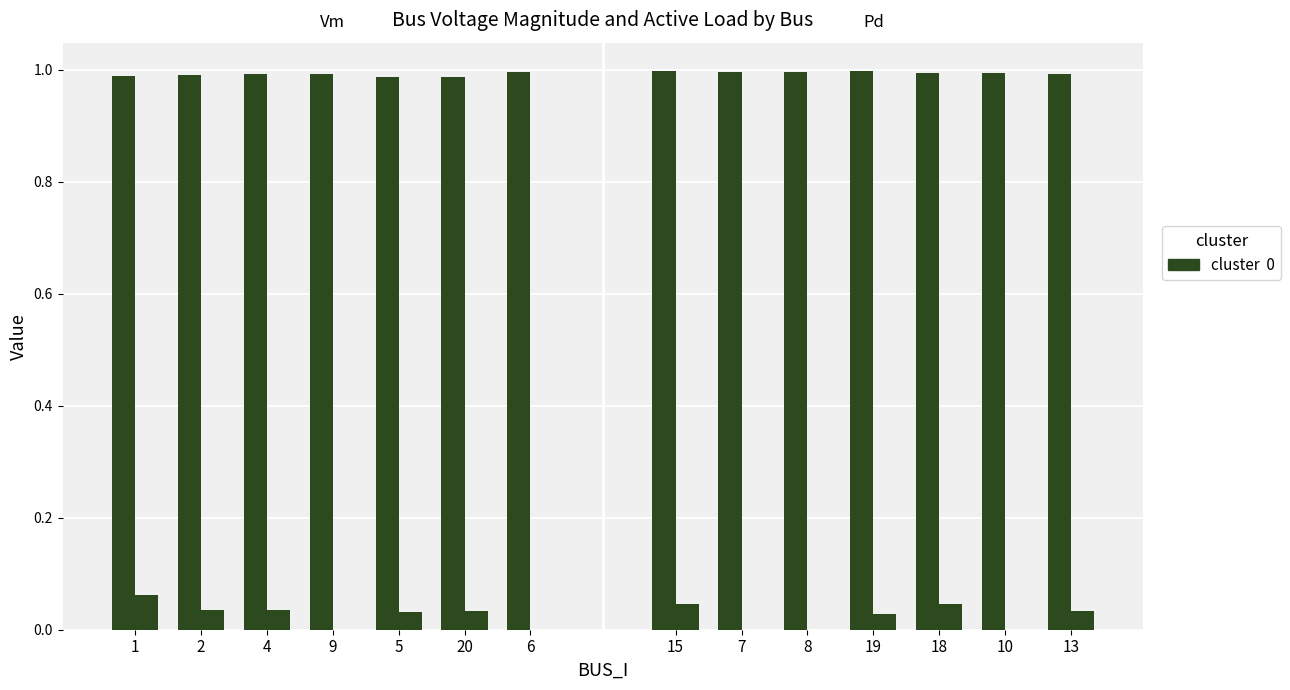

Rank the series at 4 from lowest to highest value.

Pd, Vm